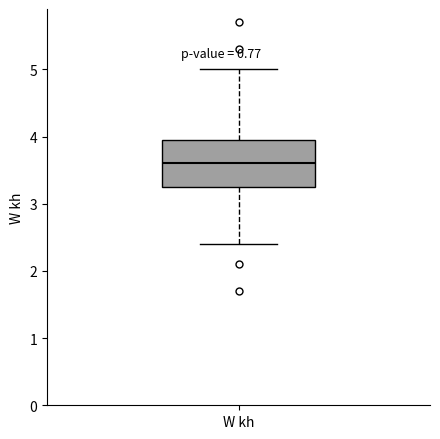

Where does the median line of the box for W kh sit on the y-axis? The values are not printed on the chart, so give them approximately, as read against the axis.

3.6